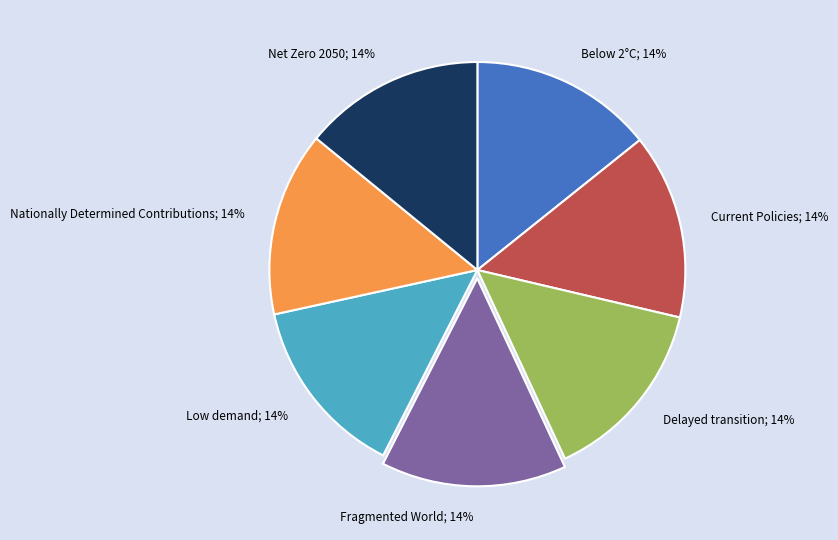

How many segments does this pie chart have?

7